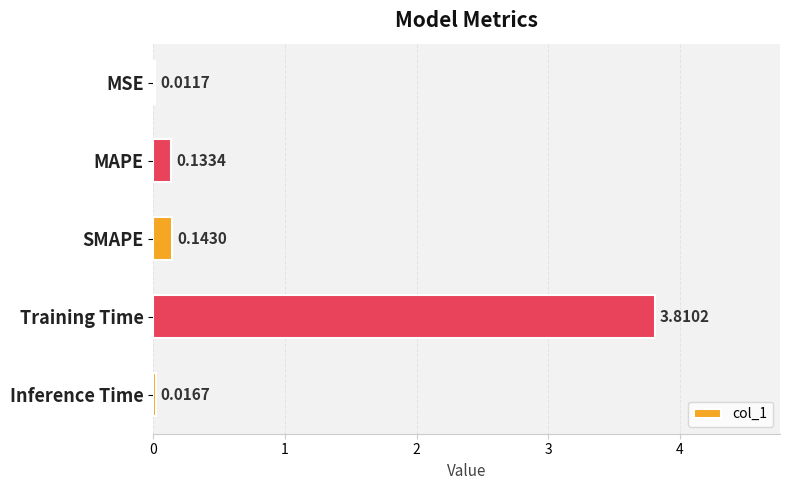

Where is the data nearest to the value 1?

SMAPE